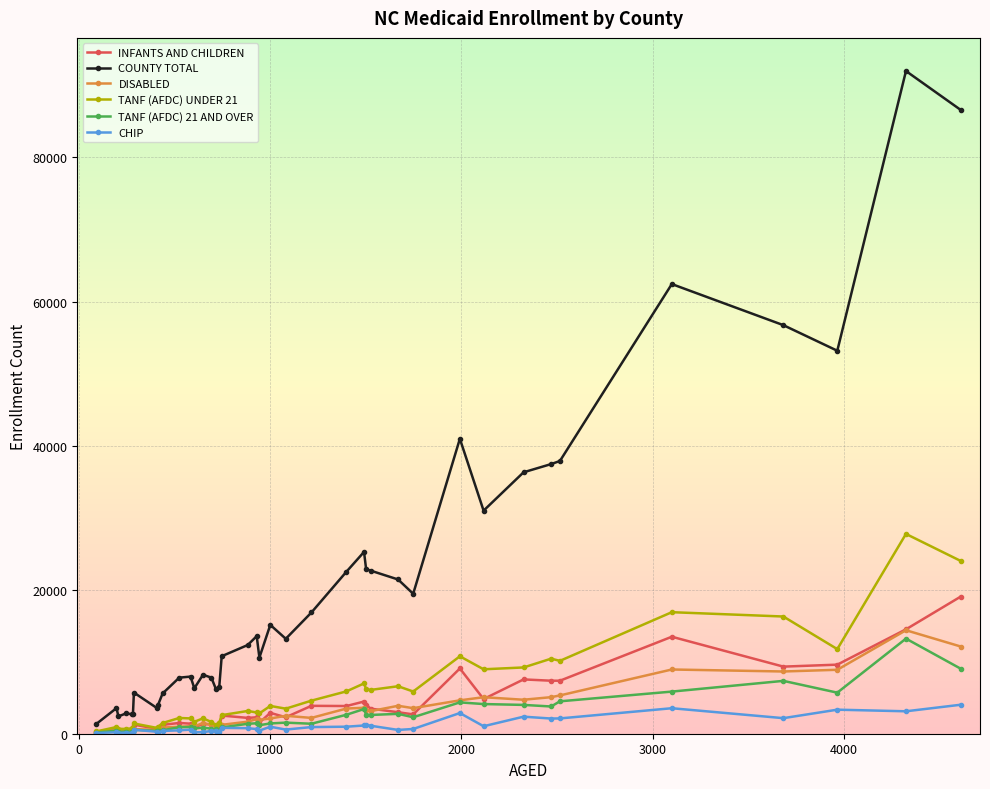

True or false: TANF (AFDC) UNDER 21 has more than 1 interior local peaks.

True